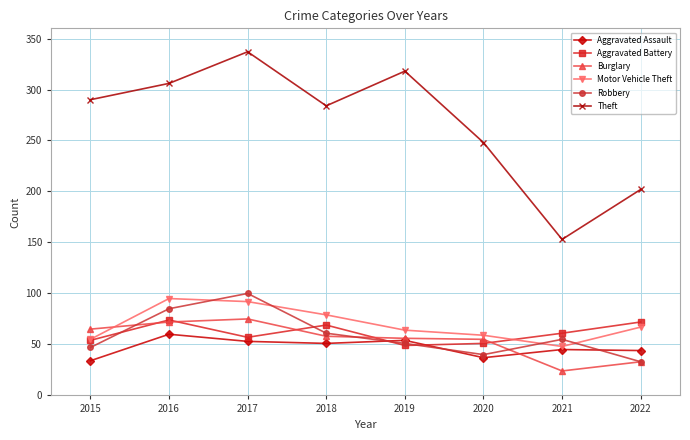

What is the greatest value displayed?

337